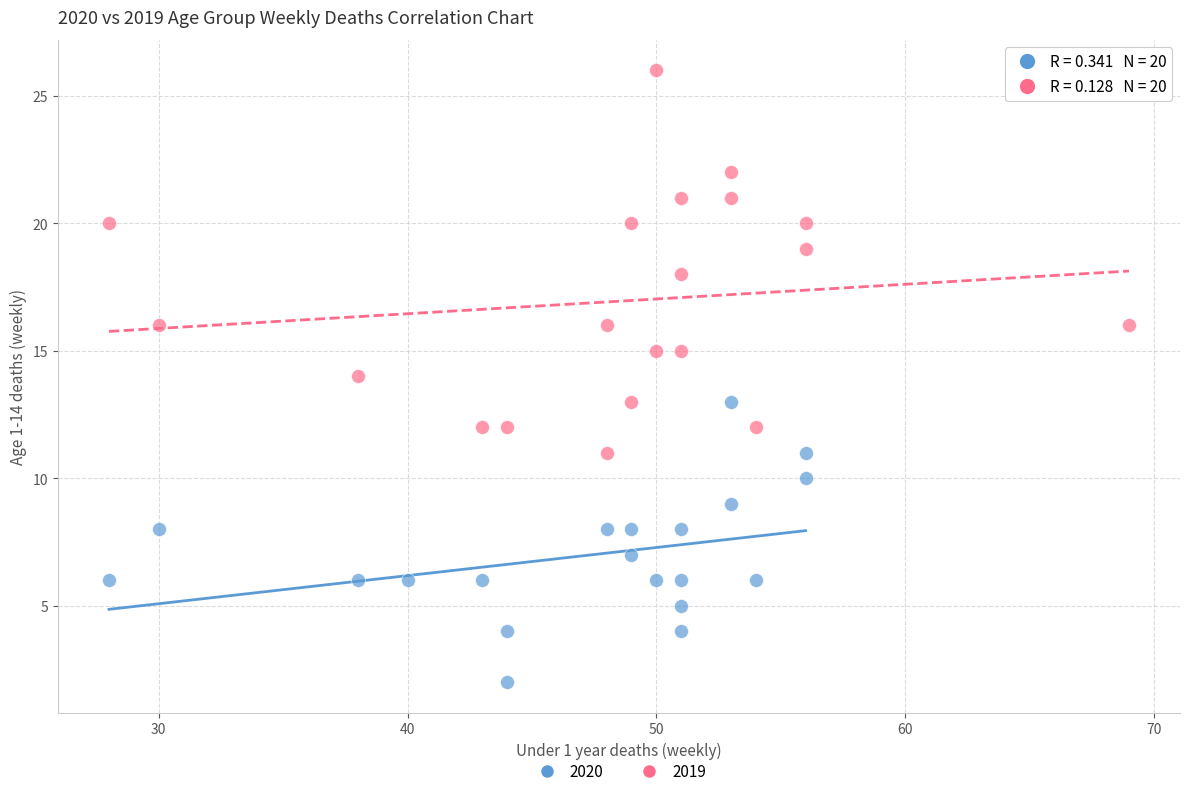

Which series contains the lowest Y value?

2020